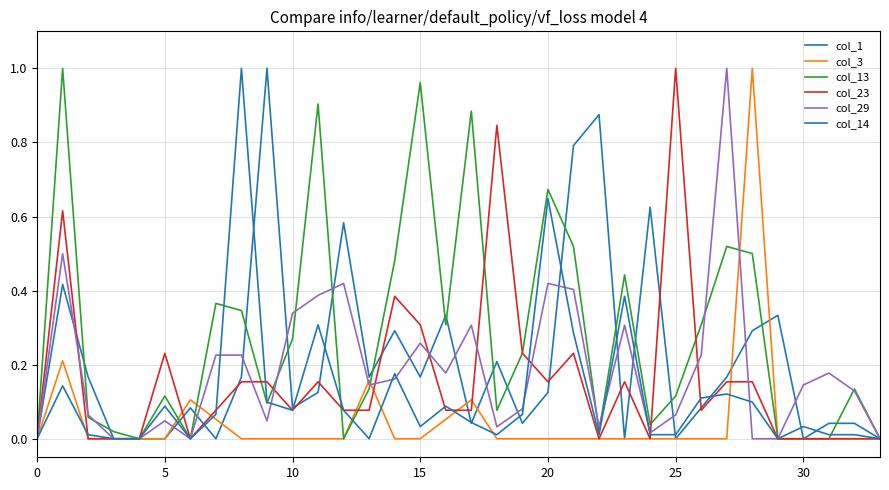

Which series has the largest total across all categories?

col_13